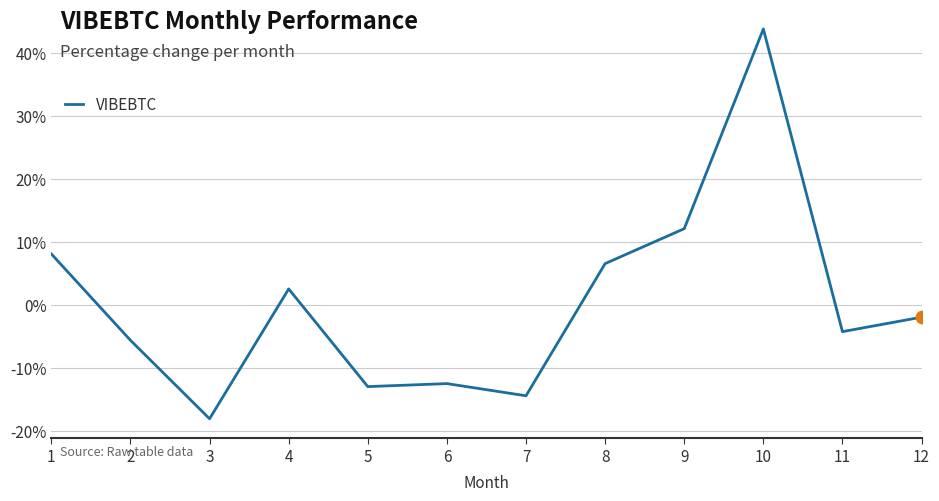

What is the change in value from 8 to 11?

-10.8